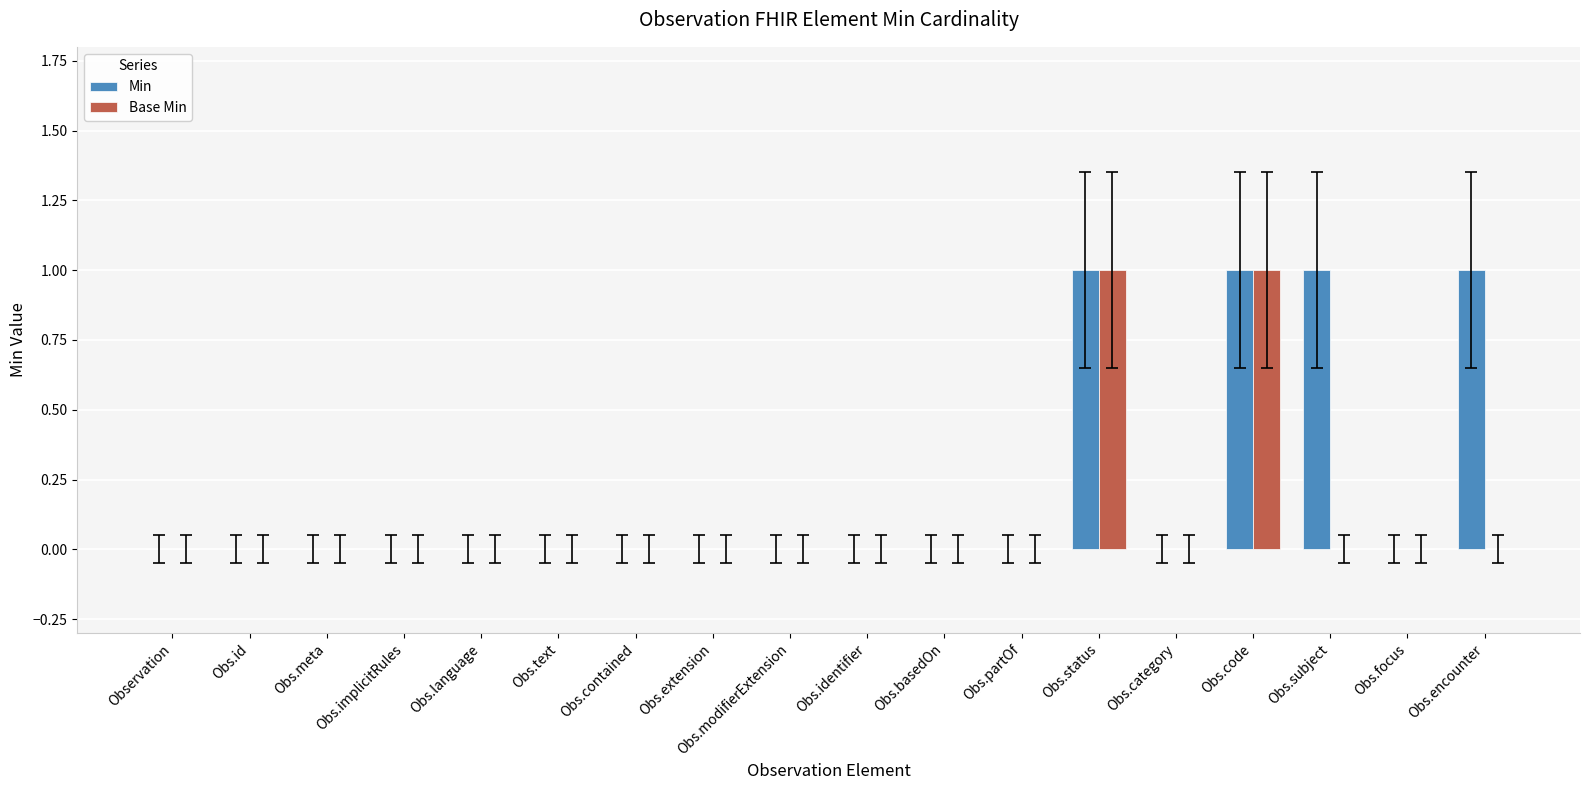

How many Min values are between 0 and 1?

18